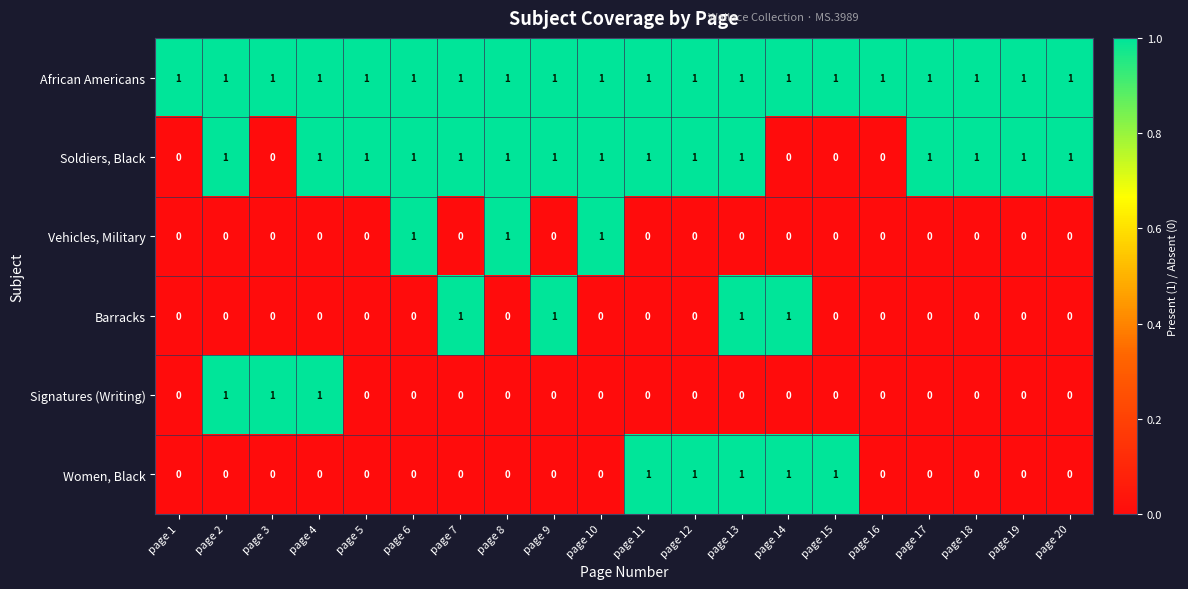

Which series has the largest total across all categories?

African Americans